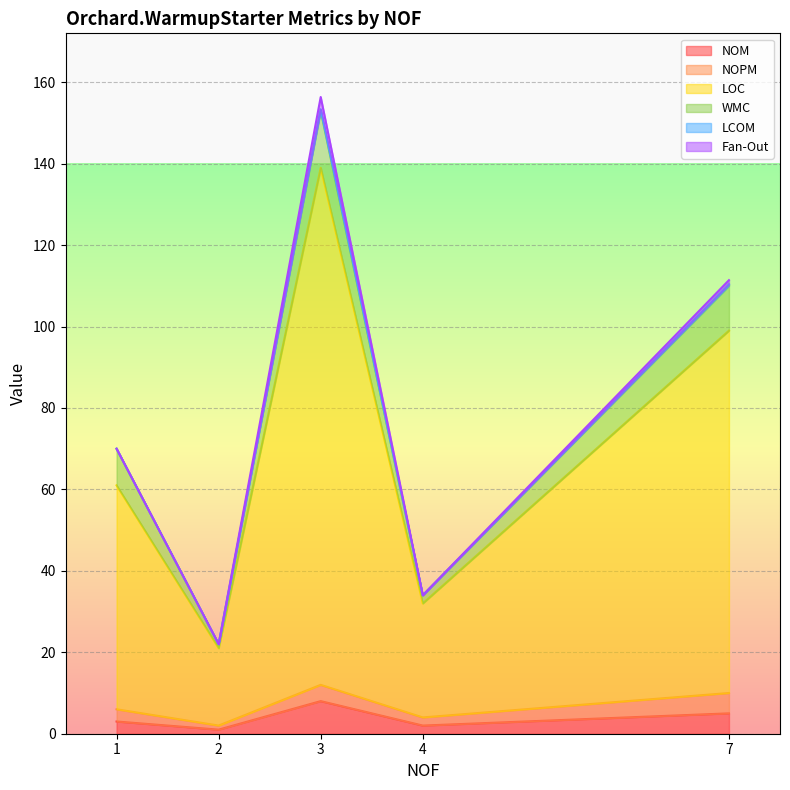

Which series has the largest total across all categories?

LOC